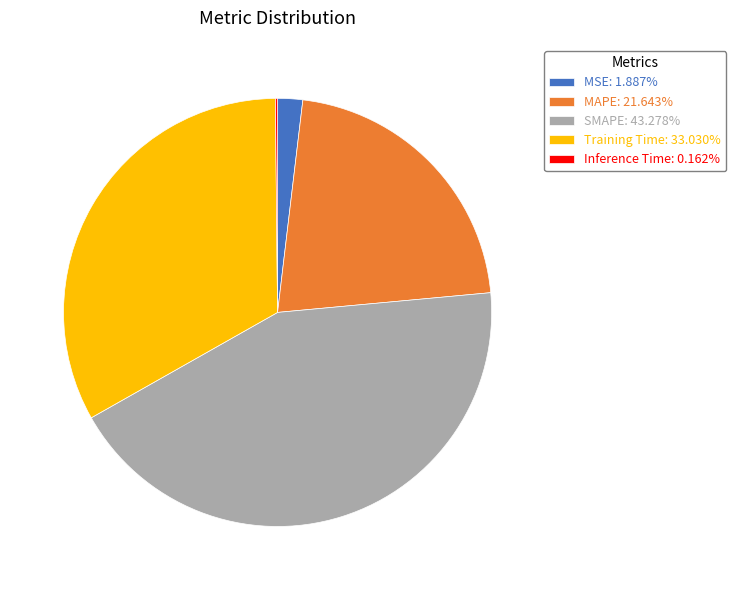

Is there a majority slice in this chart?

No